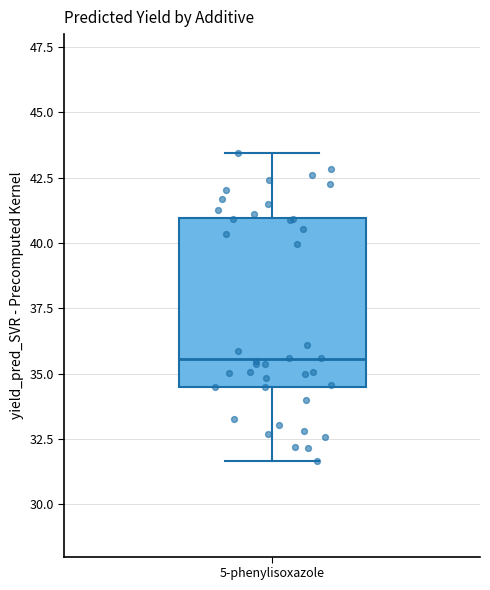

Read this box plot against the y-axis: the position of the median line, the range covered by the box, and the ends of both whiskers. The values are not printed on the chart, so give them approximately, as read against the axis.

median 35.5, box 34.5 to 41.0, whiskers 31.5 to 43.5